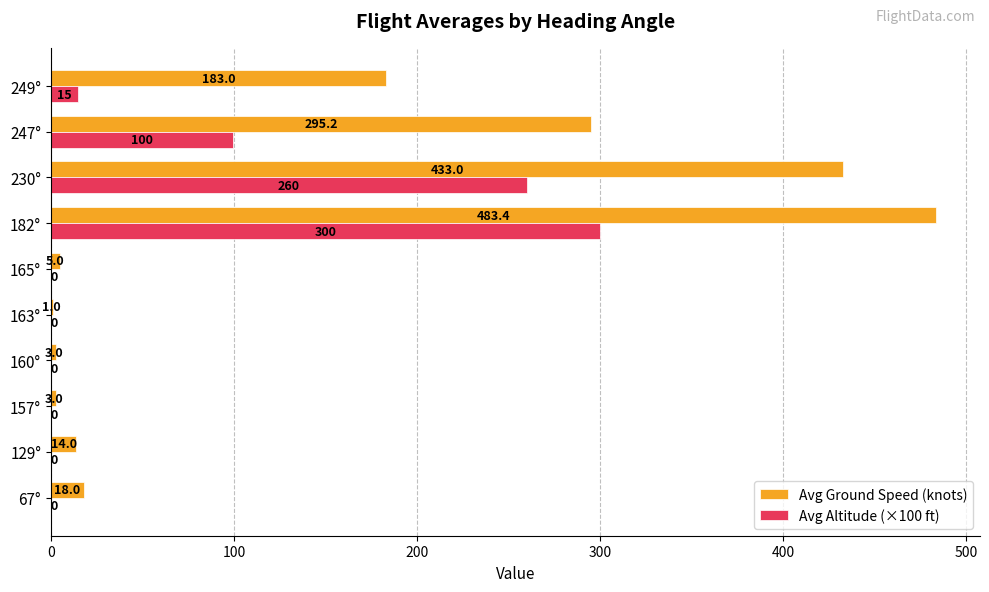

What is the highest value of the Avg Ground Speed (knots) series?

483.4